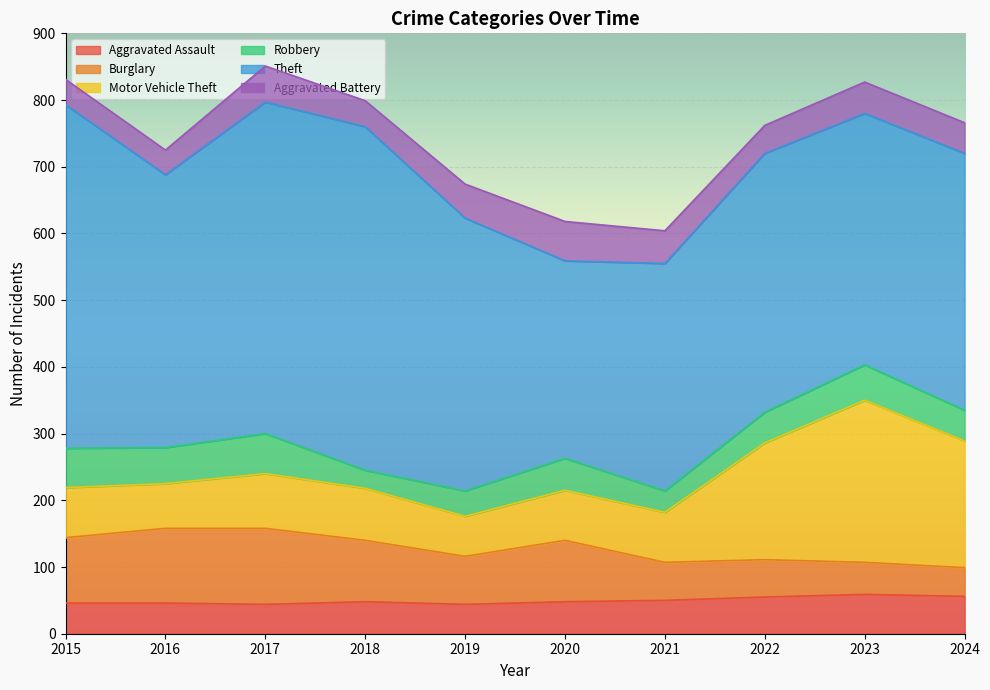

Which category has the highest value in the Robbery series?

2017